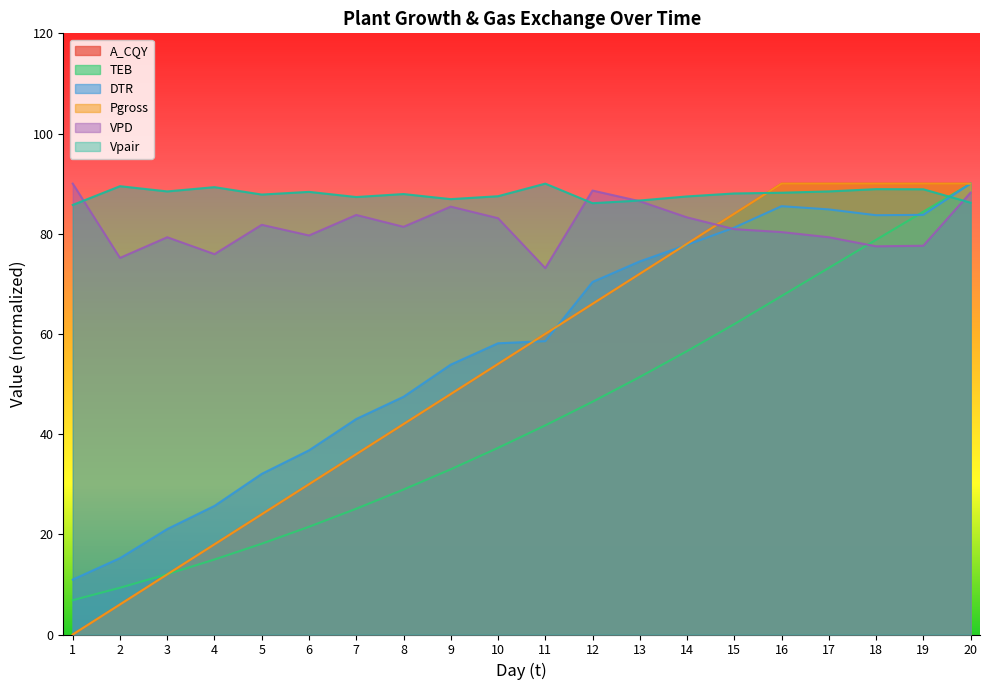

At which label does VPD first exceed 81?

1